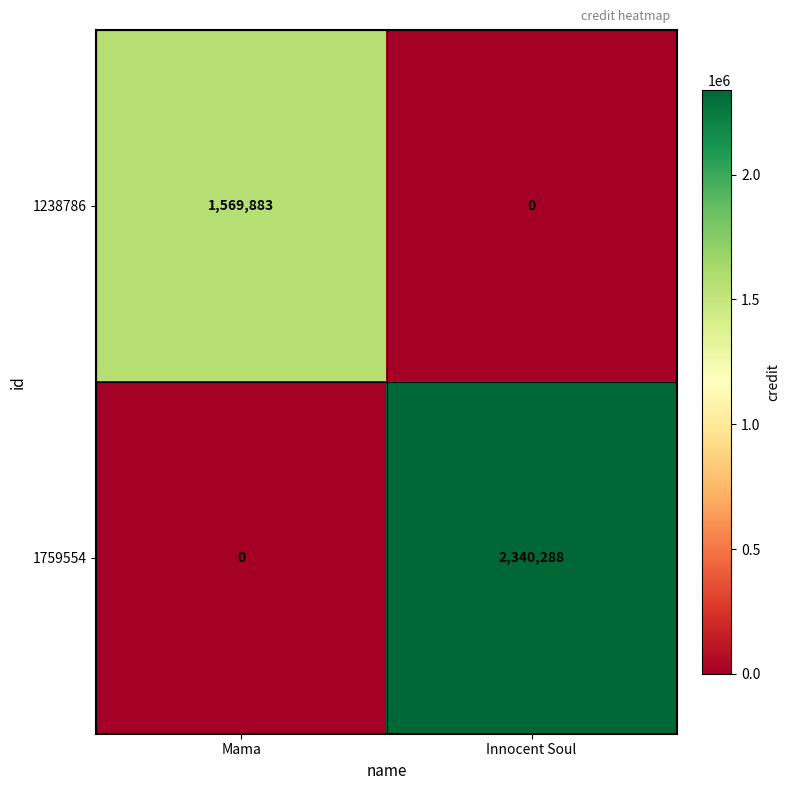

Which series changed the most between Mama and Innocent Soul?

1759554